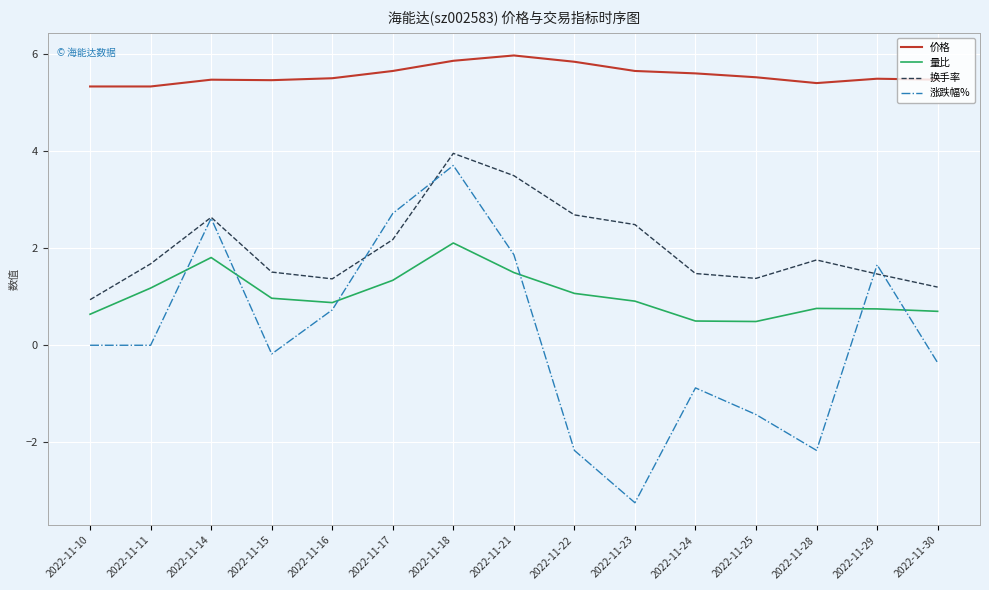

True or false: 换手率 and 量比 cross at least once.

False